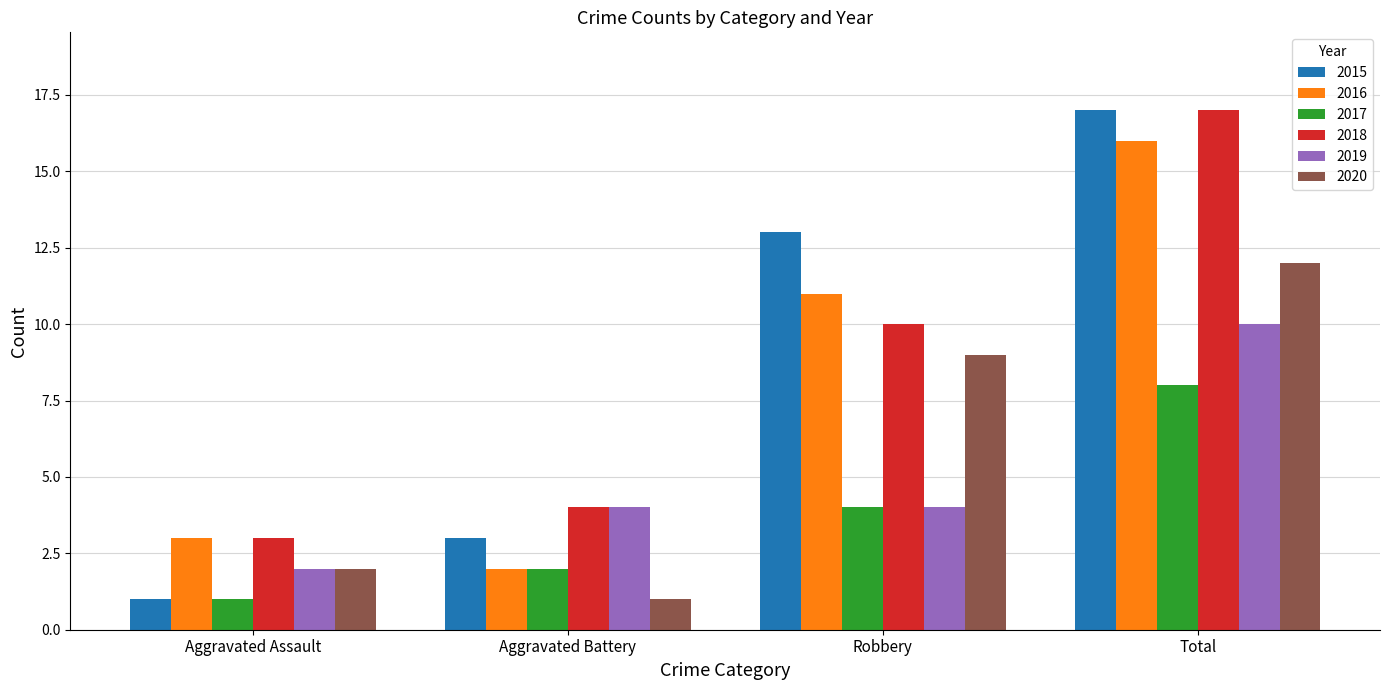

Reading right to left, extract all data points from this chart.

2015: 17	13	3	1
2016: 16	11	2	3
2017: 8	4	2	1
2018: 17	10	4	3
2019: 10	4	4	2
2020: 12	9	1	2